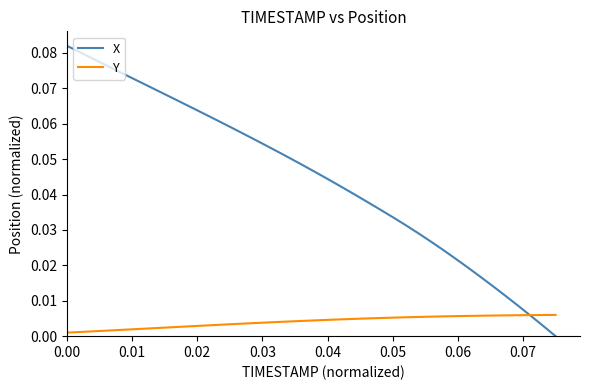

List the series in order of their overall mean, highest first.

X, Y